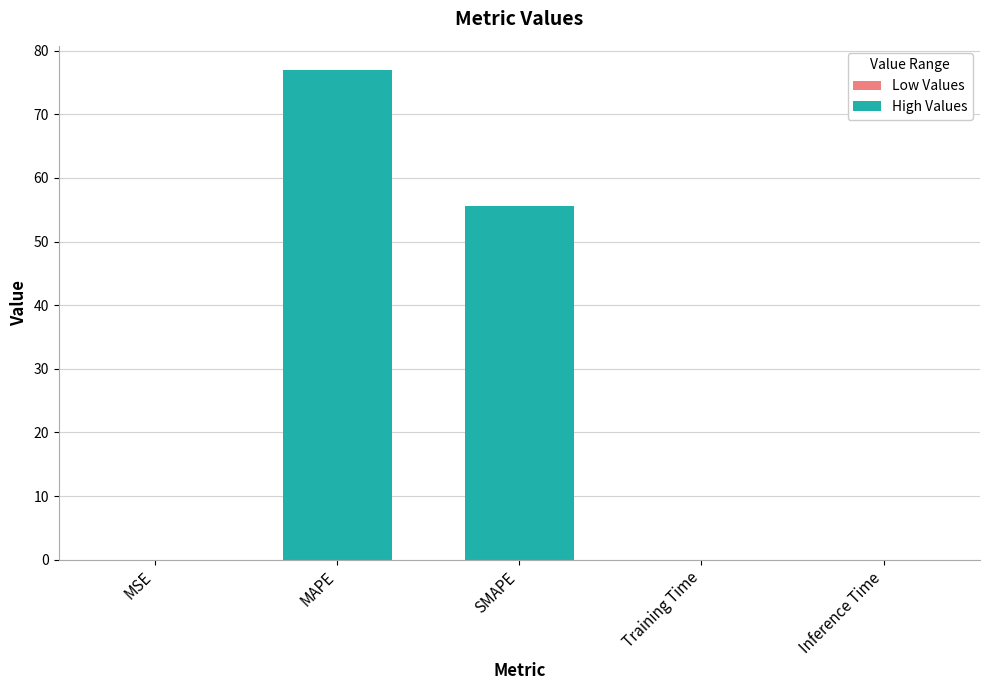

At which label is the value closest to 38?

SMAPE